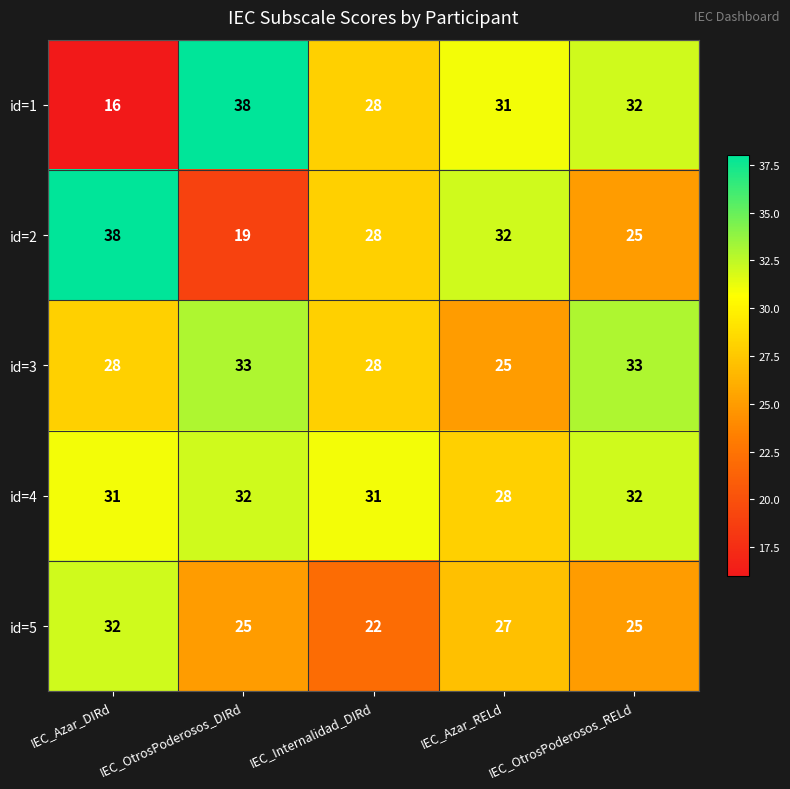

What is the greatest value displayed?

38